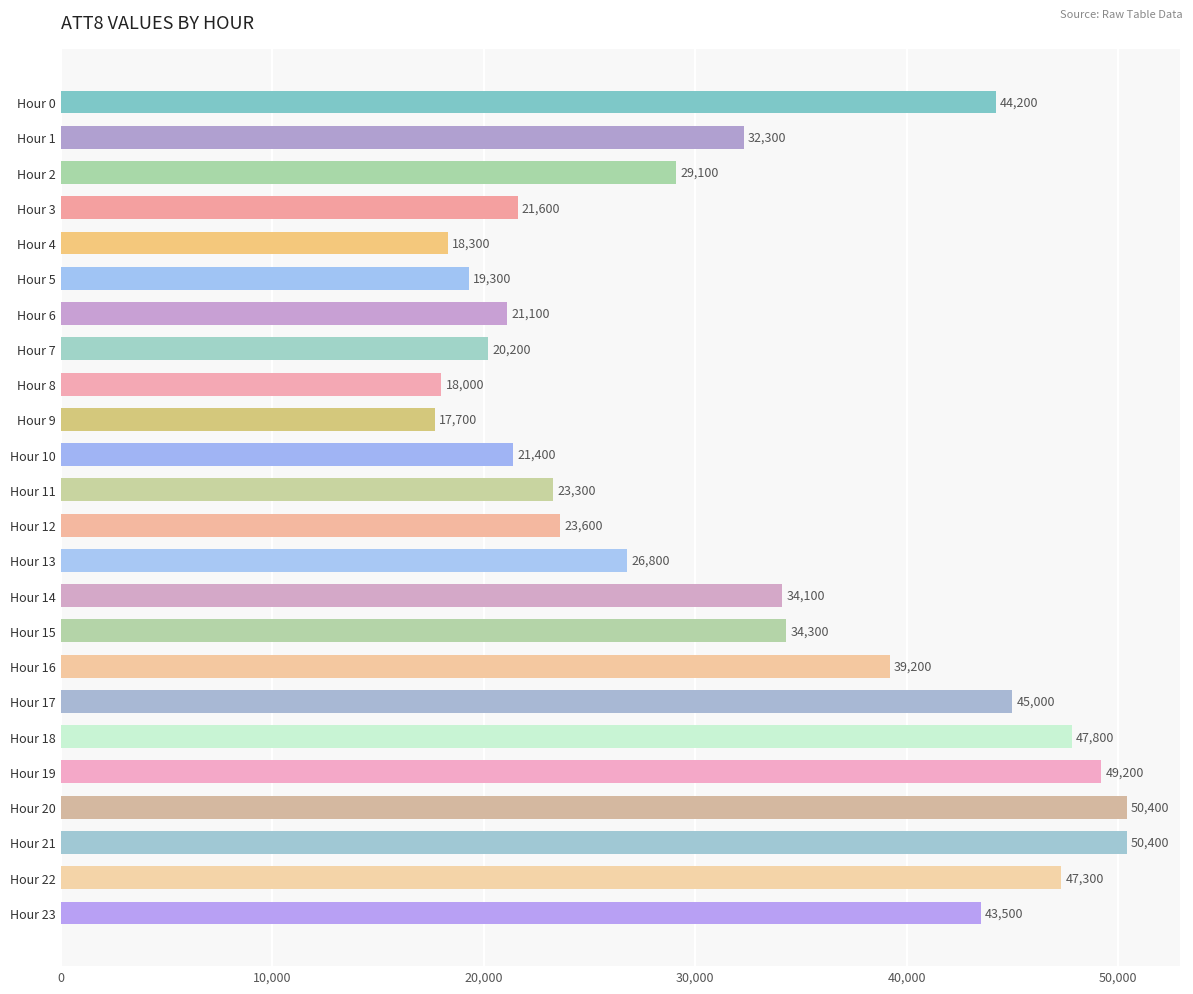

Between Hour 5 and Hour 10, which is larger?

Hour 10